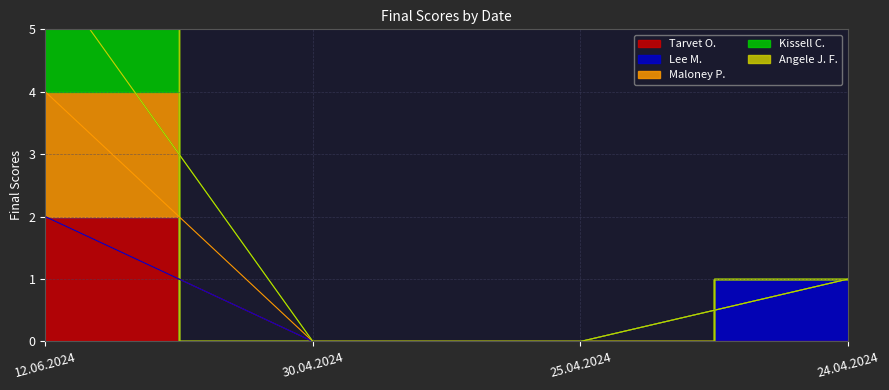

The value of Tarvet O. at 30.04.2024 is 0. True or false?

True